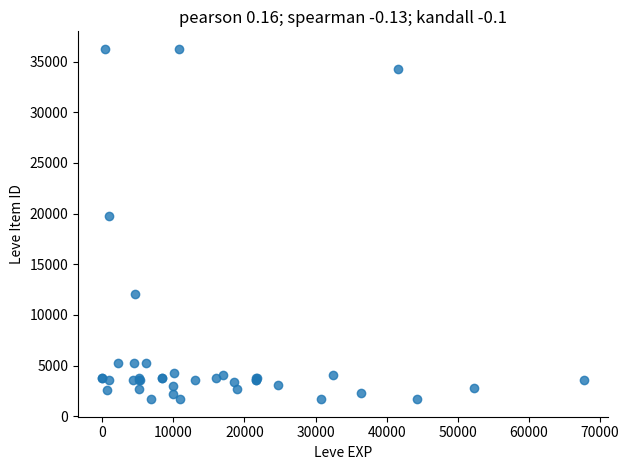

What Y value in the scatter plot is closest to 18967?

19744